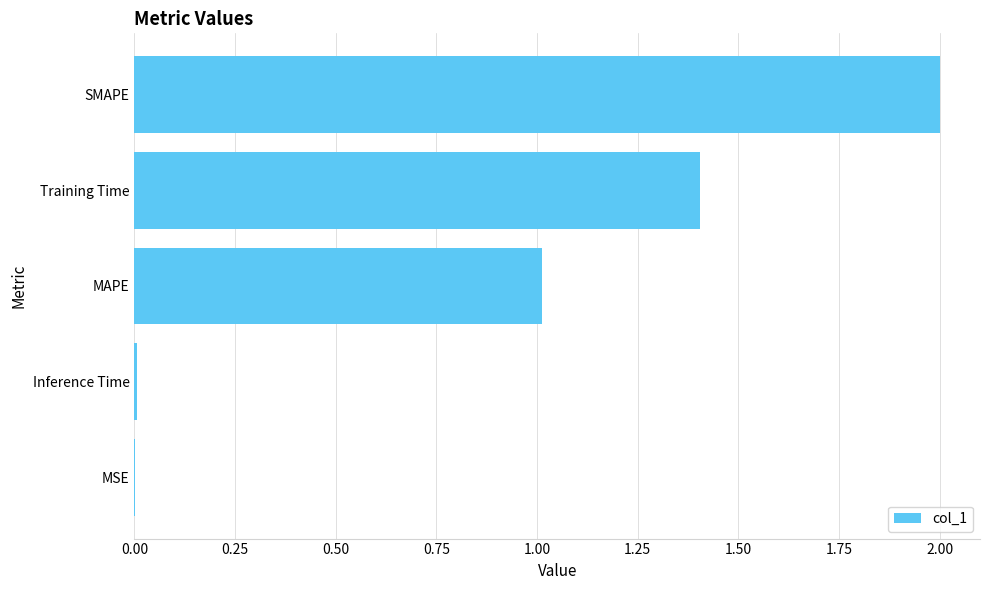

How many data points does each series have?

5